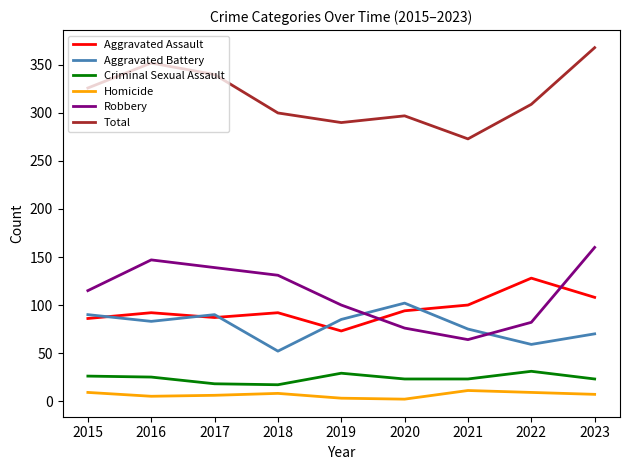

True or false: Total has a value of 300 at 2018.

True